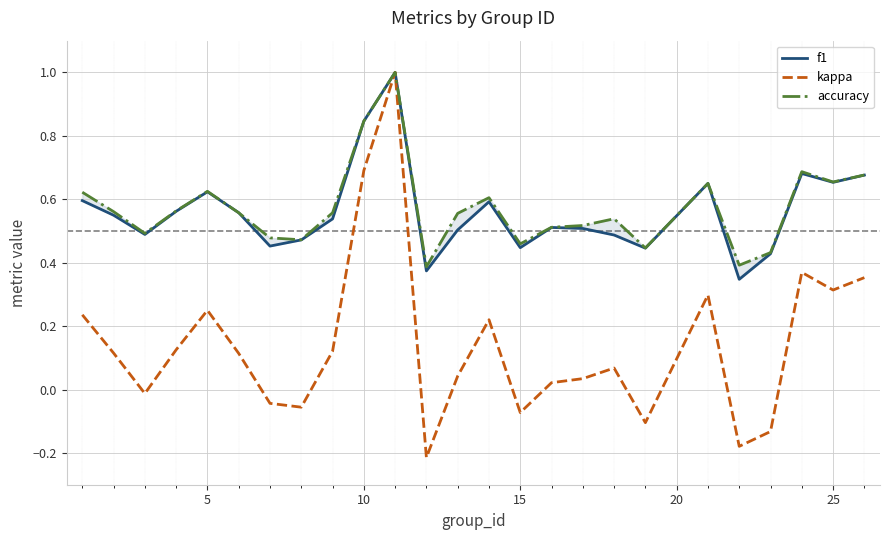

What is the highest value of the kappa series?

1.0